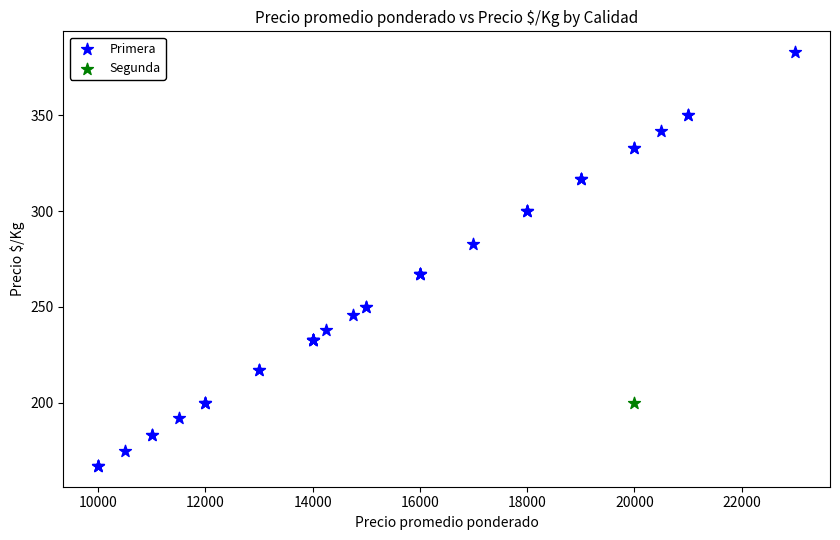

What are all the series names shown in the legend?

Primera, Segunda